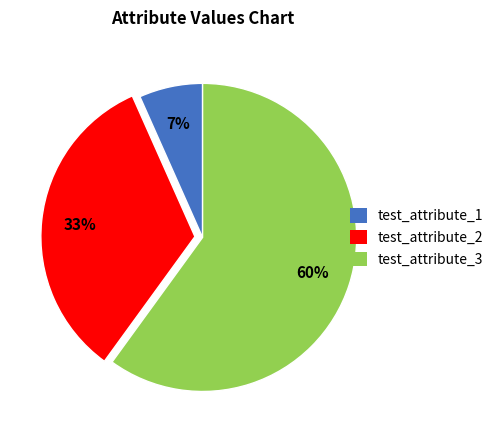

The test_attribute_3 slice represents 51% of the pie. True or false?

False